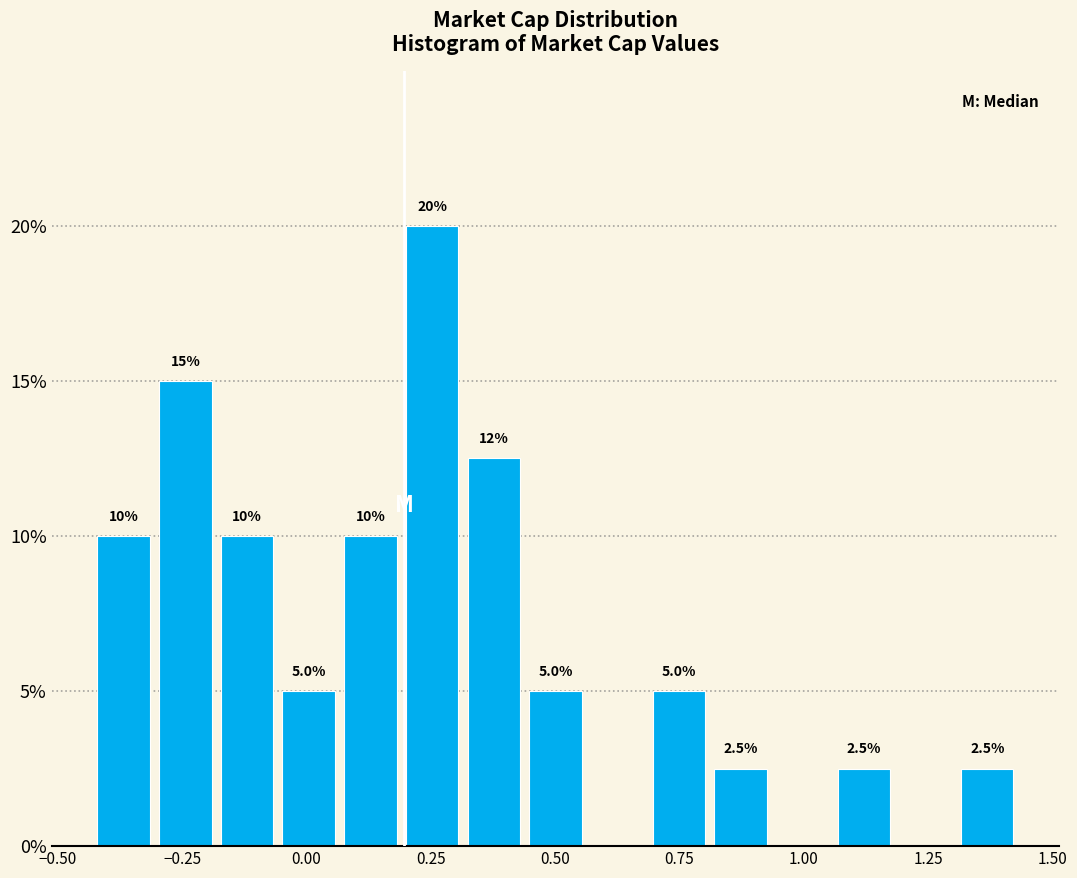

Read against the x-axis, roughly where is the centre of the tallest bar?

0.25